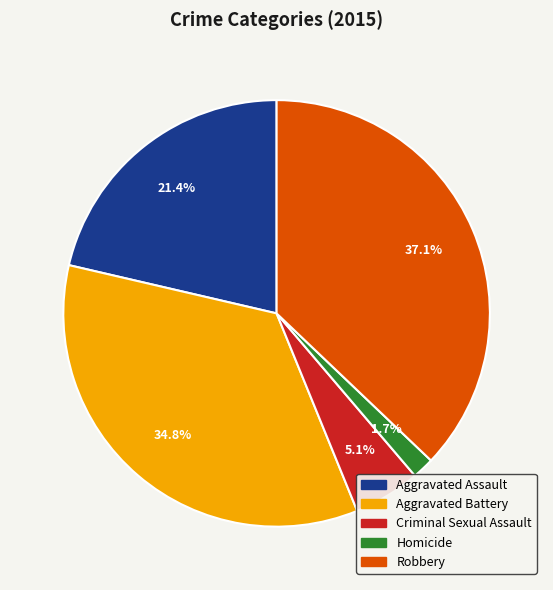

Combined, do Homicide and Robbery account for over 50%?

No